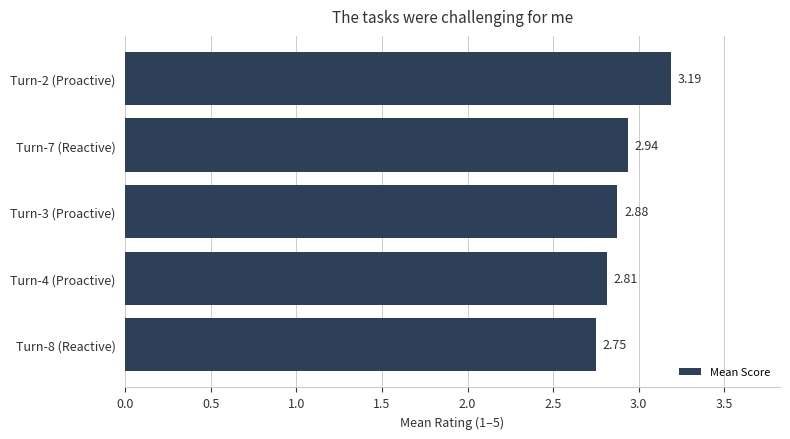

Are the bars horizontal?

Yes